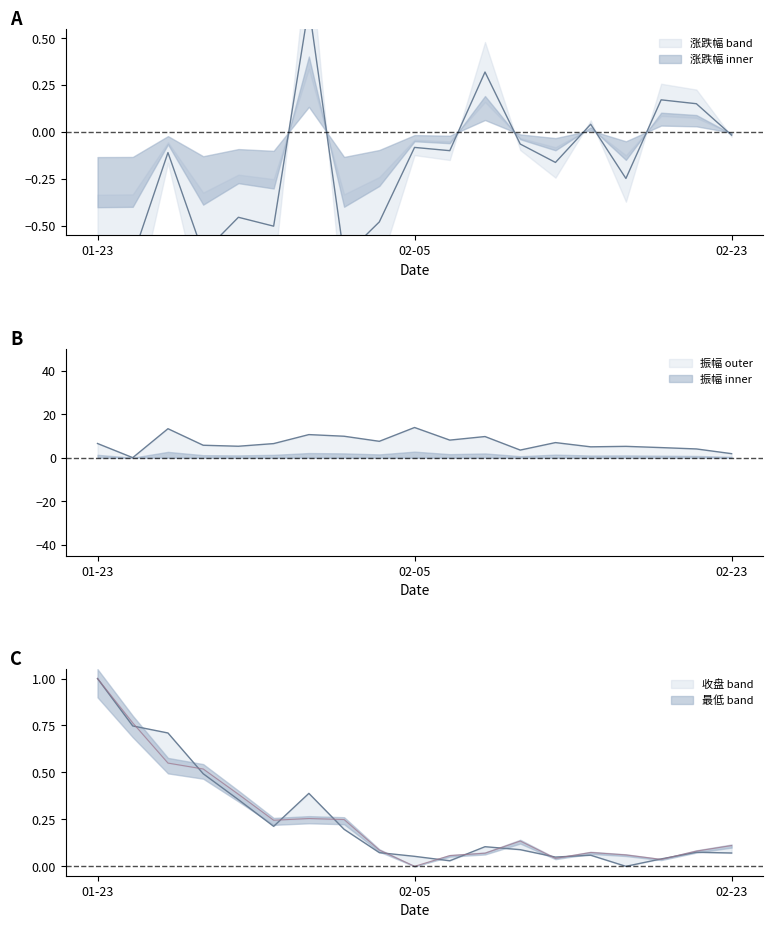

What are all the series names shown in the legend?

涨跌幅, 振幅, 收盘, 最低